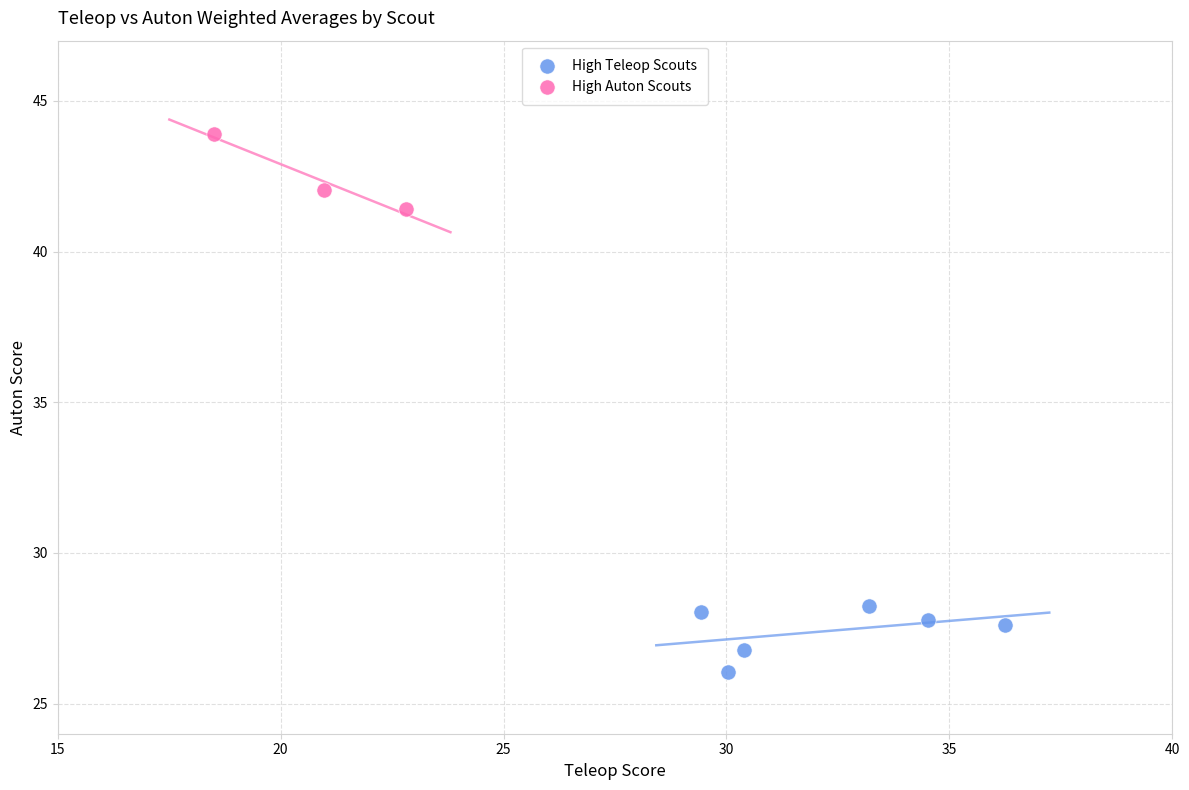

Which series contains the highest Y value?

High Auton Scouts